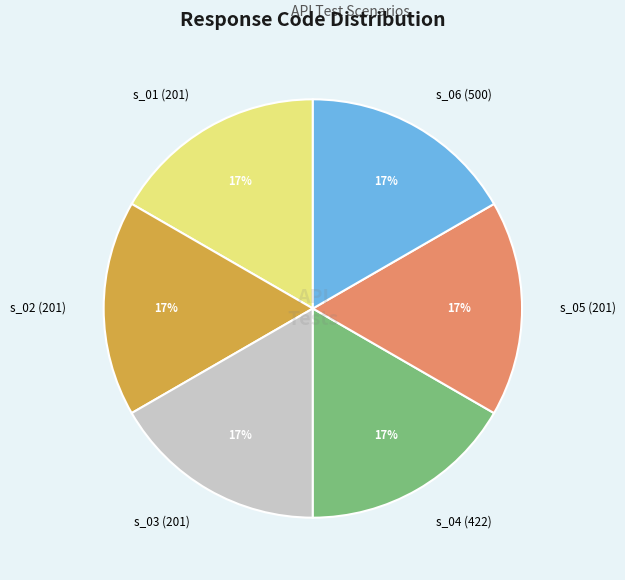

Is s_06 (500) the majority of the pie?

No